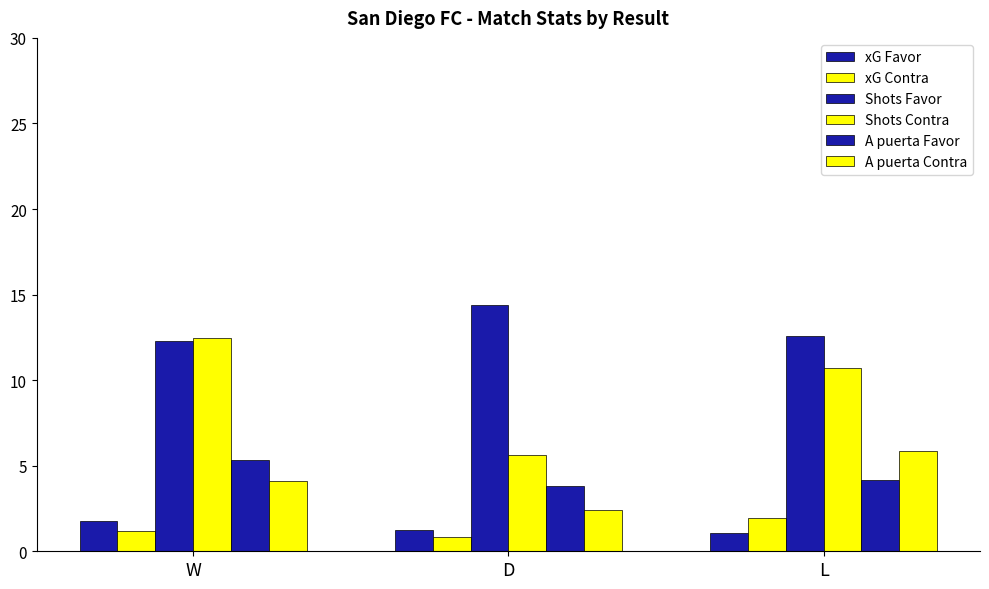

Where is A puerta Contra nearest to the value 4?

W